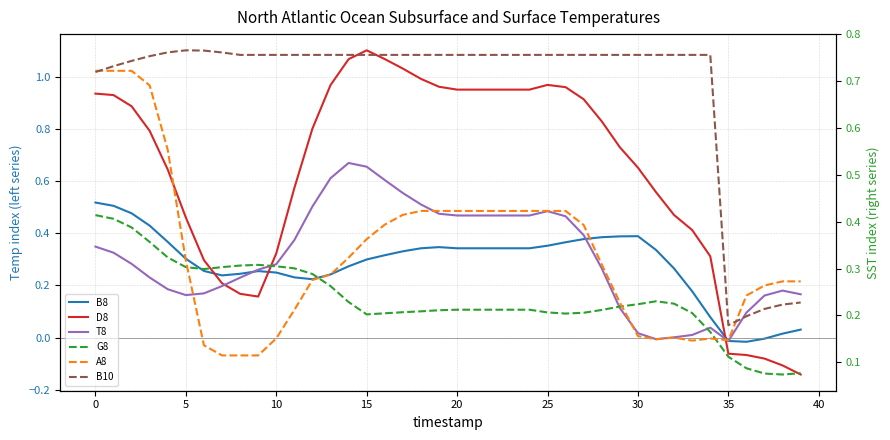

What is the sum of the A8 values at 32 and 21?

0.6